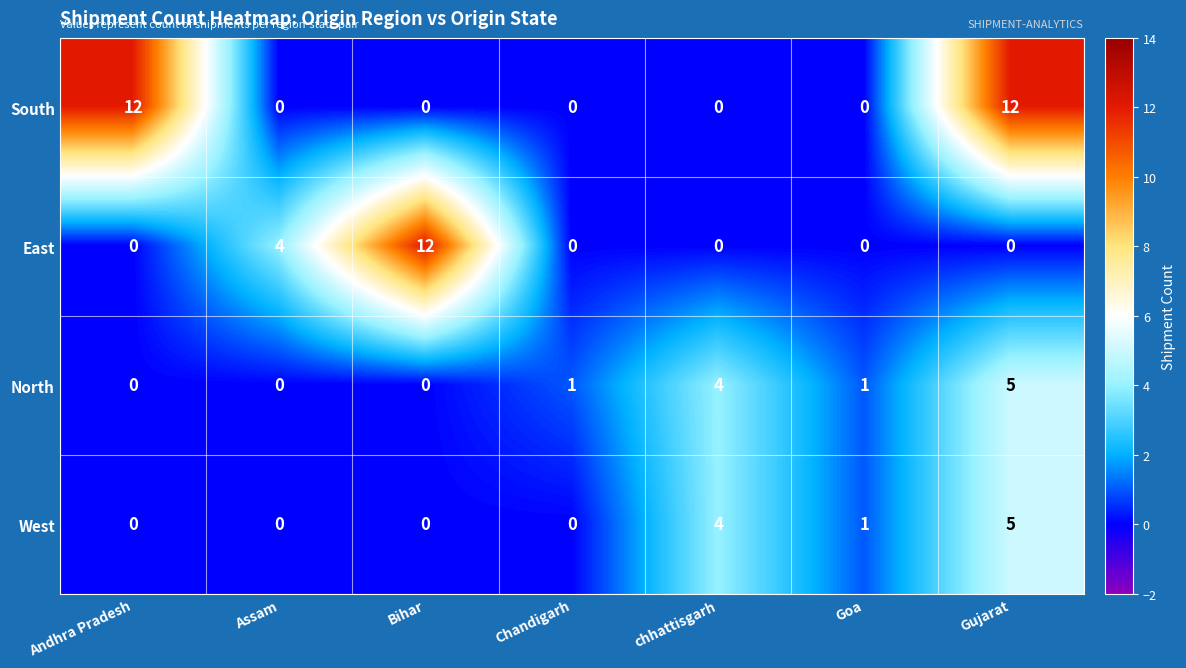

Count the number of categories in the chart.

7